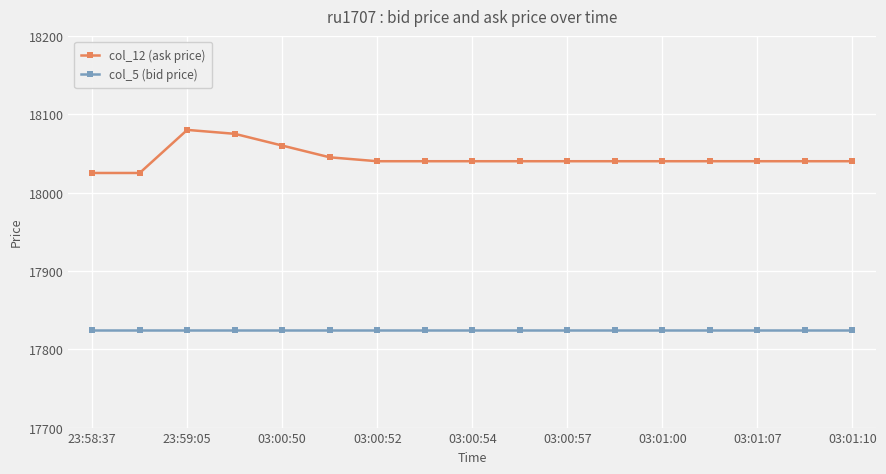

Which series has the largest total across all categories?

col_12 (ask price)